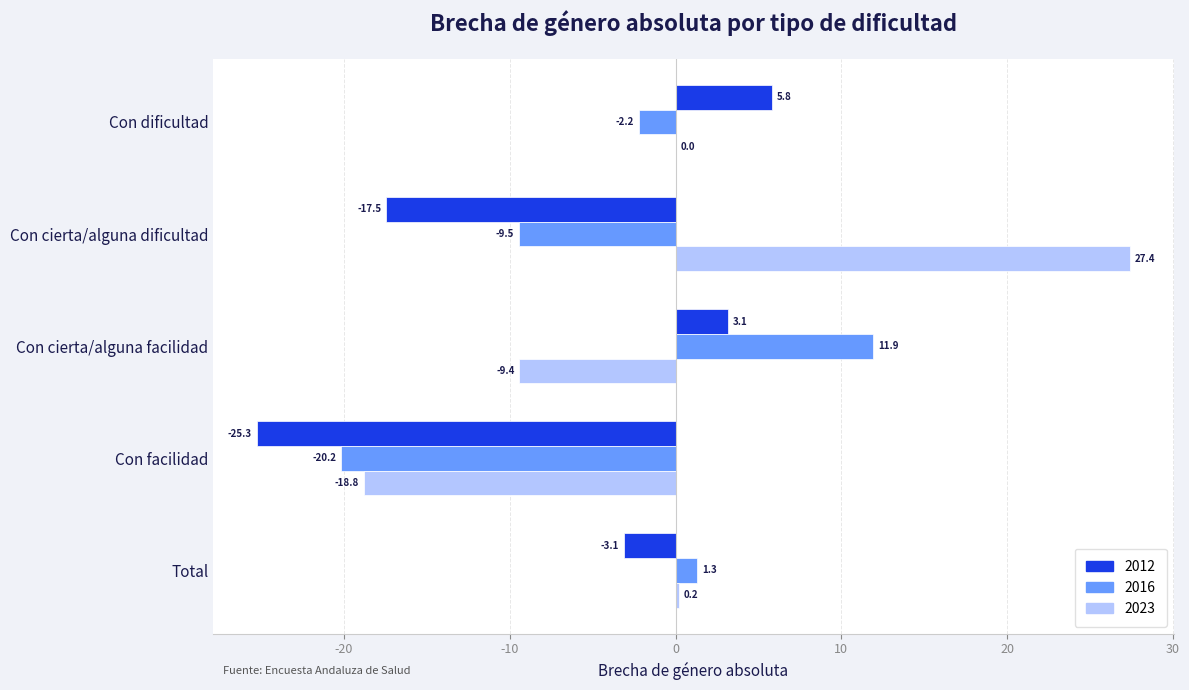

What is the total value across all series at Con cierta/alguna facilidad?

5.6